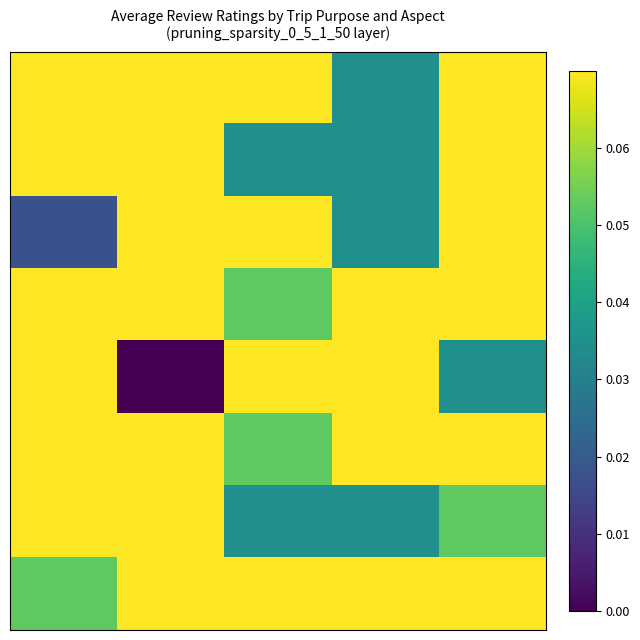

At which category is the sum across all series the highest?

4